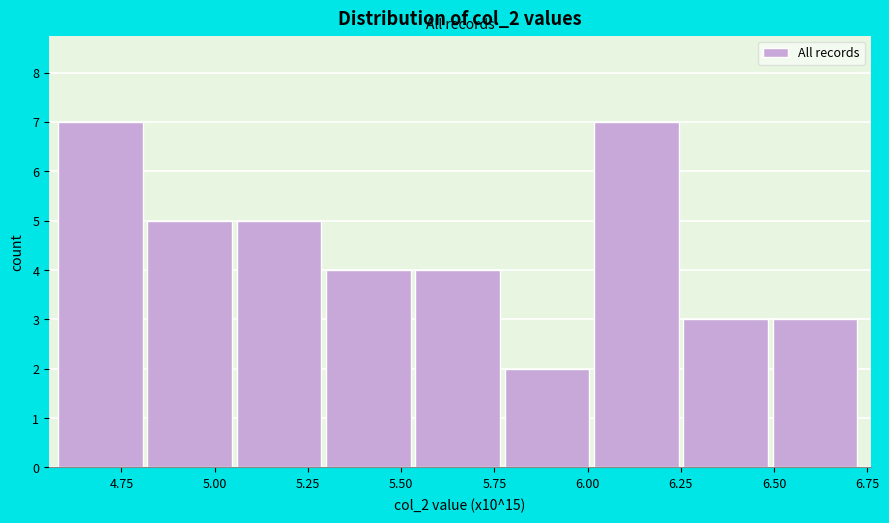

Reading left to right, list every bar in this chart as the range it spans on the x-axis followed by its height. Neither the bar edges nor the heights are printed on the chart, so give them approximately, as read against the axes.

4.60 to 4.80: 7
4.80 to 5.05: 5
5.05 to 5.30: 5
5.30 to 5.55: 4
5.55 to 5.80: 4
5.80 to 6.00: 2
6.00 to 6.25: 7
6.25 to 6.50: 3
6.50 to 6.75: 3